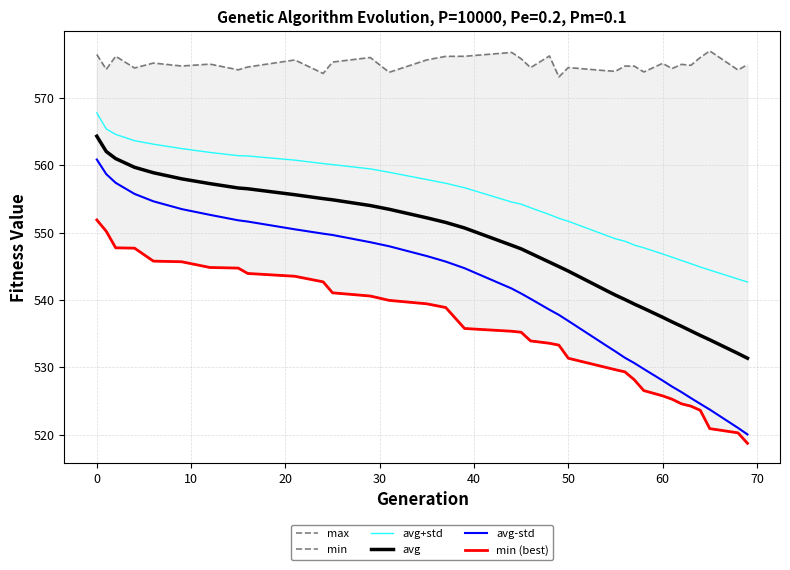

What is the lowest value of the avg+std series?

542.7